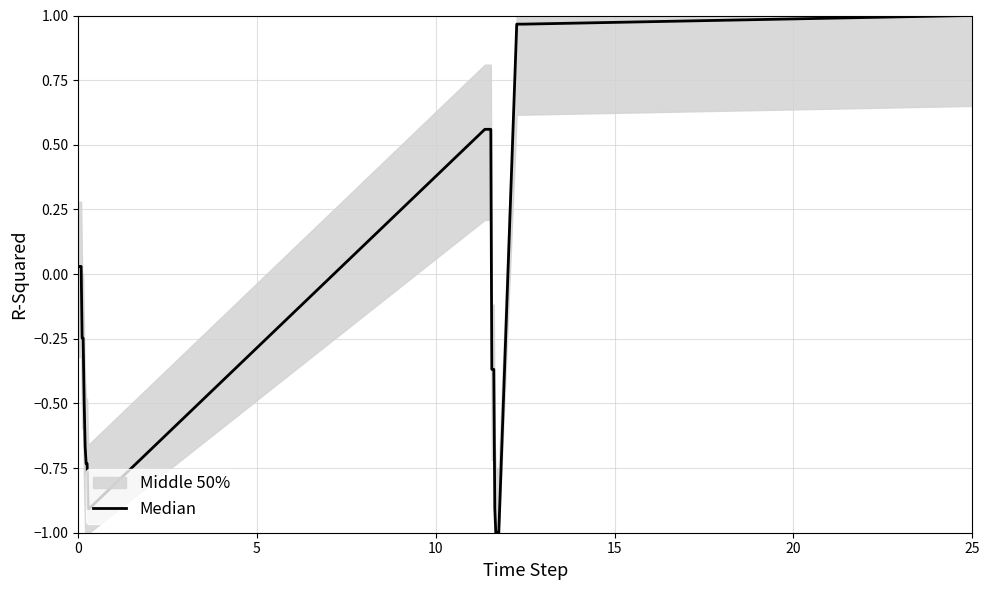

How many data points does each series have?

40